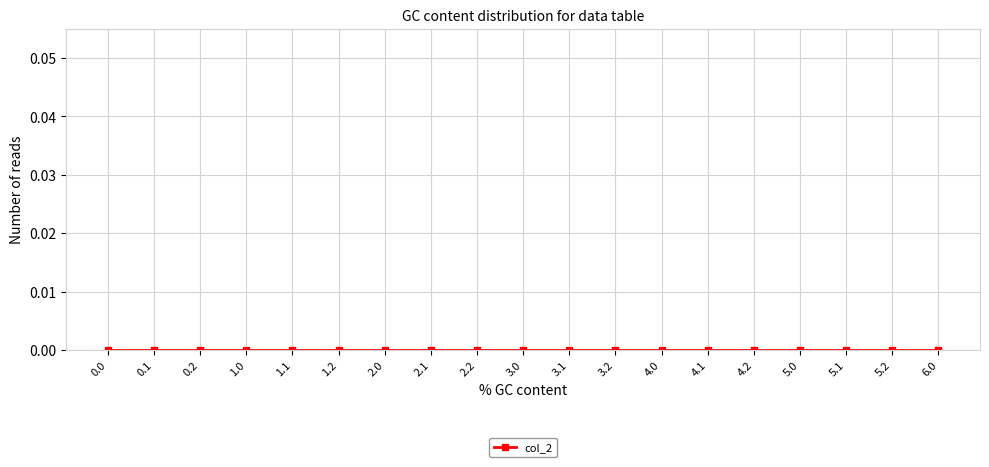

Is the value of col_2 at 2.2 greater than the value of col_5 at 2.1?

No